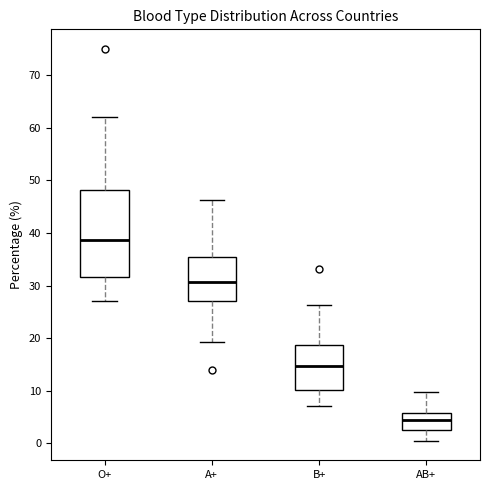

Where is the upper edge of the box for AB+ on the y-axis? The values are not printed on the chart, so give them approximately, as read against the axis.

6